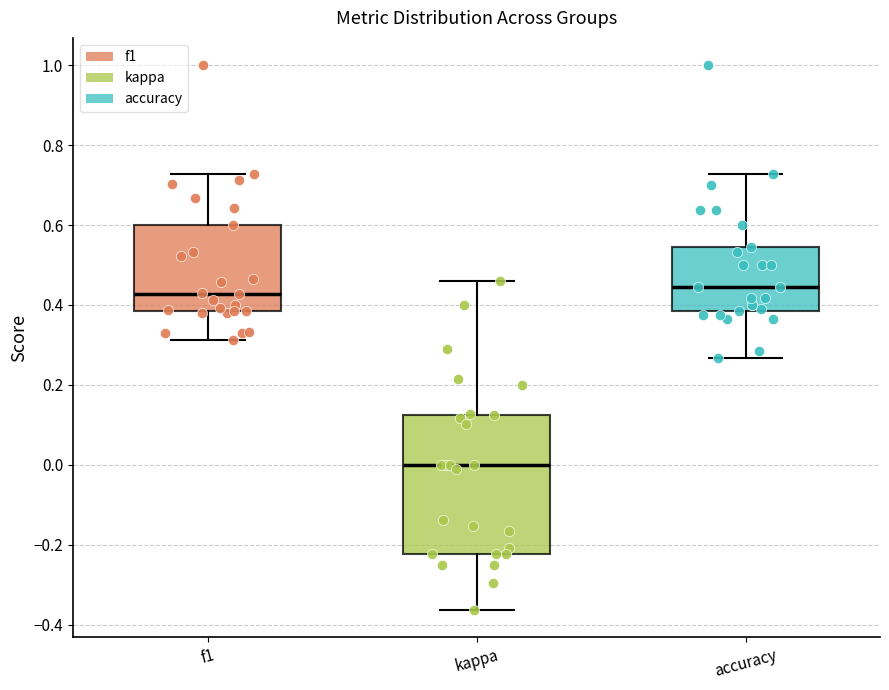

Reading left to right, transcribe this box plot: for each box, give where its median line is, the range the box spans, and where its two whiskers end, as read against the y-axis. The values are not printed on the chart, so give them approximately, as read against the axis.

f1: median 0.42, box 0.38 to 0.60, whiskers 0.32 to 0.72
kappa: median 0.00, box -0.22 to 0.12, whiskers -0.36 to 0.46
accuracy: median 0.44, box 0.38 to 0.54, whiskers 0.26 to 0.72